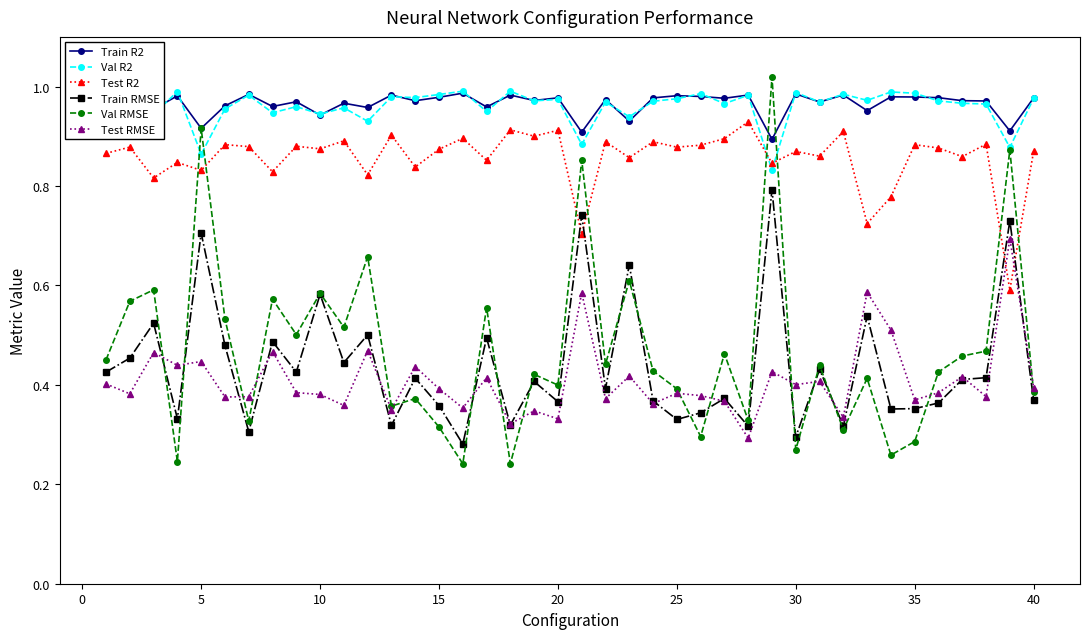

At how many categories does at least one series exceed 0?

40